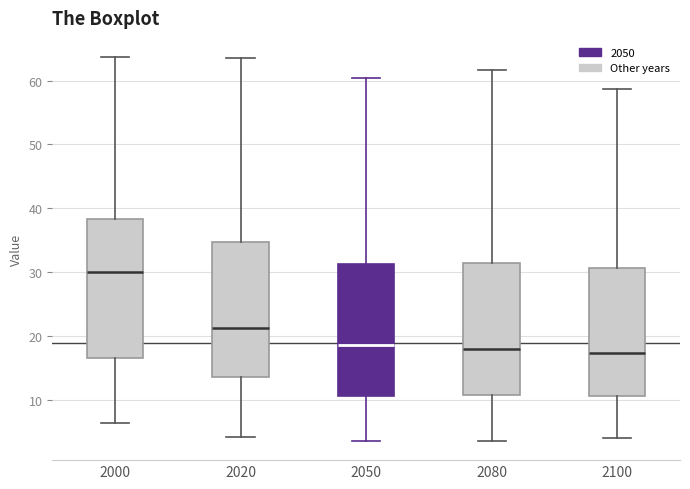

Reading left to right, read every box against the y-axis: the position of its median line, the range the box covers, and the ends of its whiskers. The values are not printed on the chart, so give them approximately, as read against the axis.

2000: median 30, box 17 to 38, whiskers 6 to 64
2020: median 21, box 14 to 35, whiskers 4 to 64
2050: median 19, box 11 to 31, whiskers 4 to 60
2080: median 18, box 11 to 31, whiskers 4 to 62
2100: median 17, box 11 to 31, whiskers 4 to 59